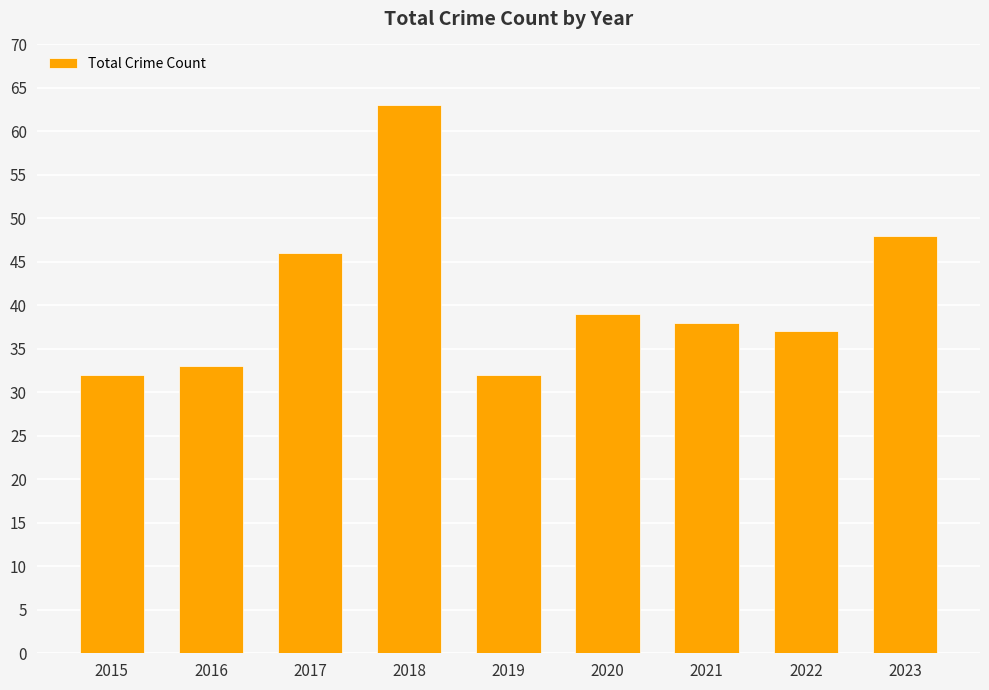

How many data points are less than 38?

4